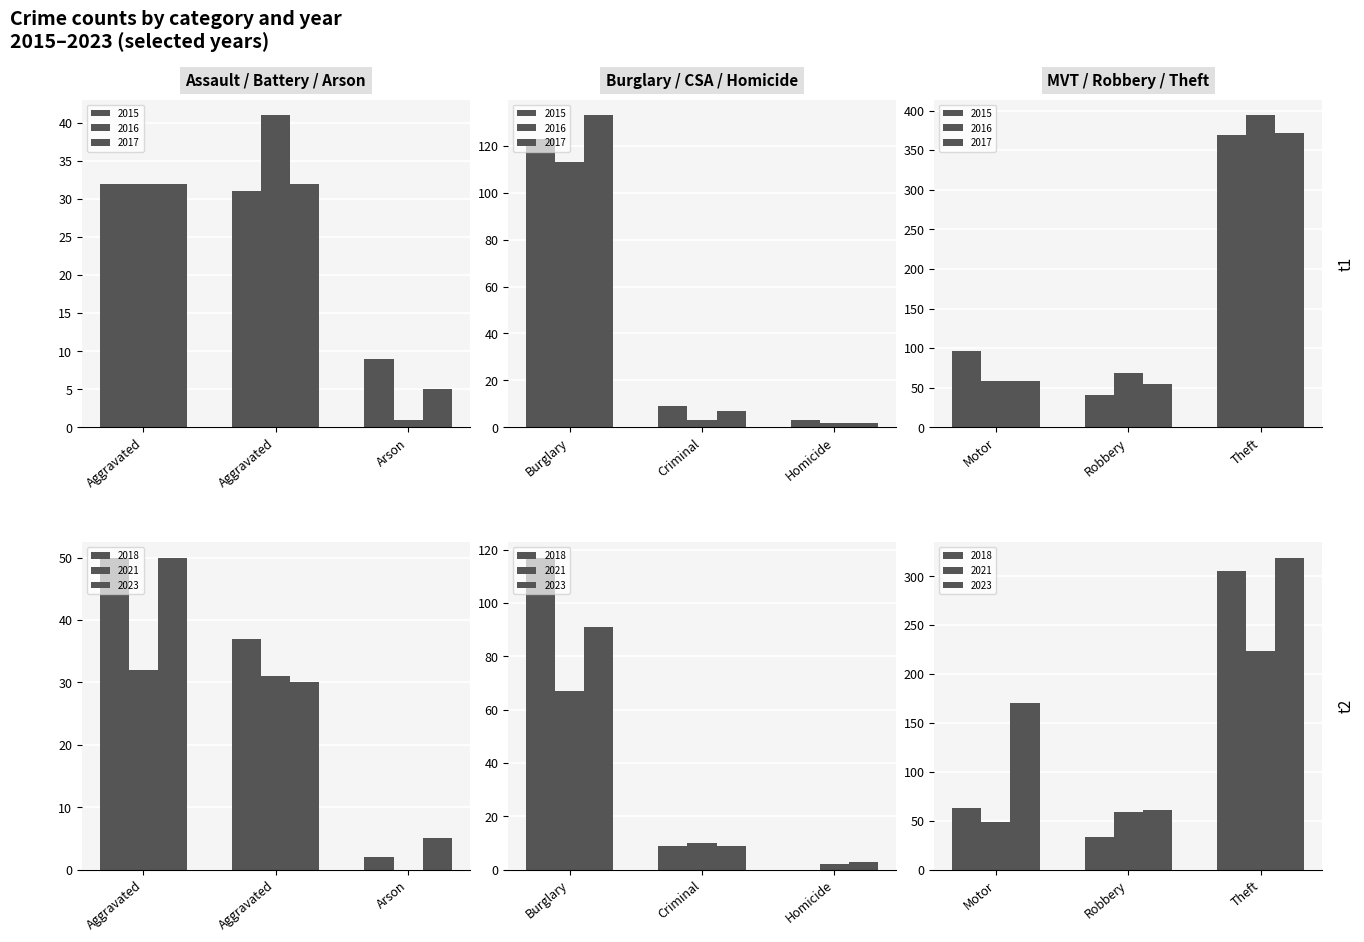

Is it true that 2016 equals 41 at Aggravated Battery?

True